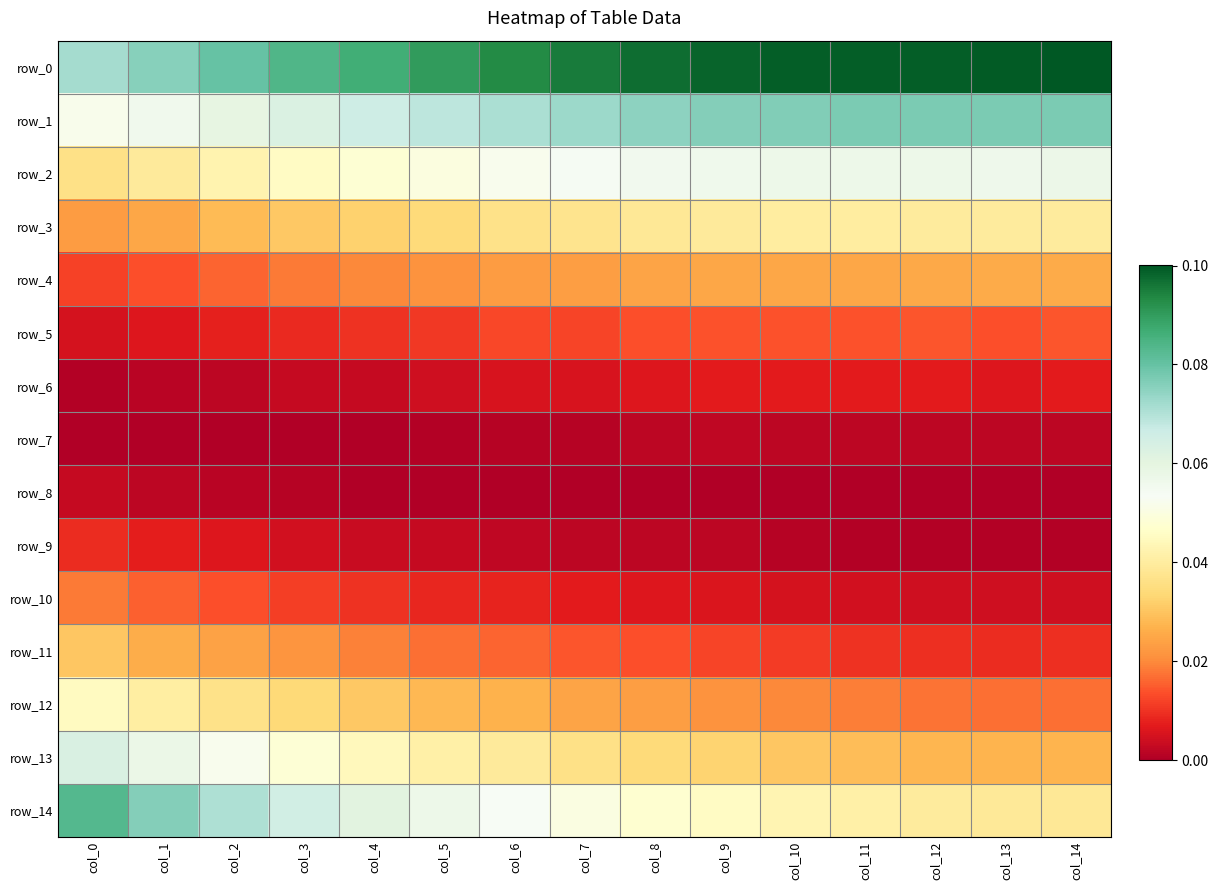

Rank the series at col_14 from lowest to highest value.

row_8, row_9, row_7, row_10, row_6, row_11, row_5, row_12, row_4, row_13, row_14, row_3, row_2, row_1, row_0